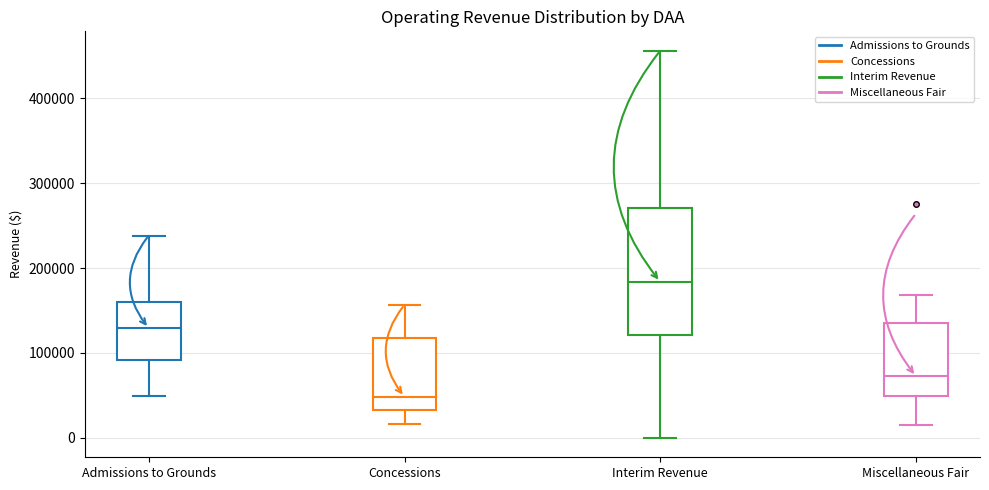

Where is the lower edge of the box for Interim Revenue on the y-axis? The values are not printed on the chart, so give them approximately, as read against the axis.

120000